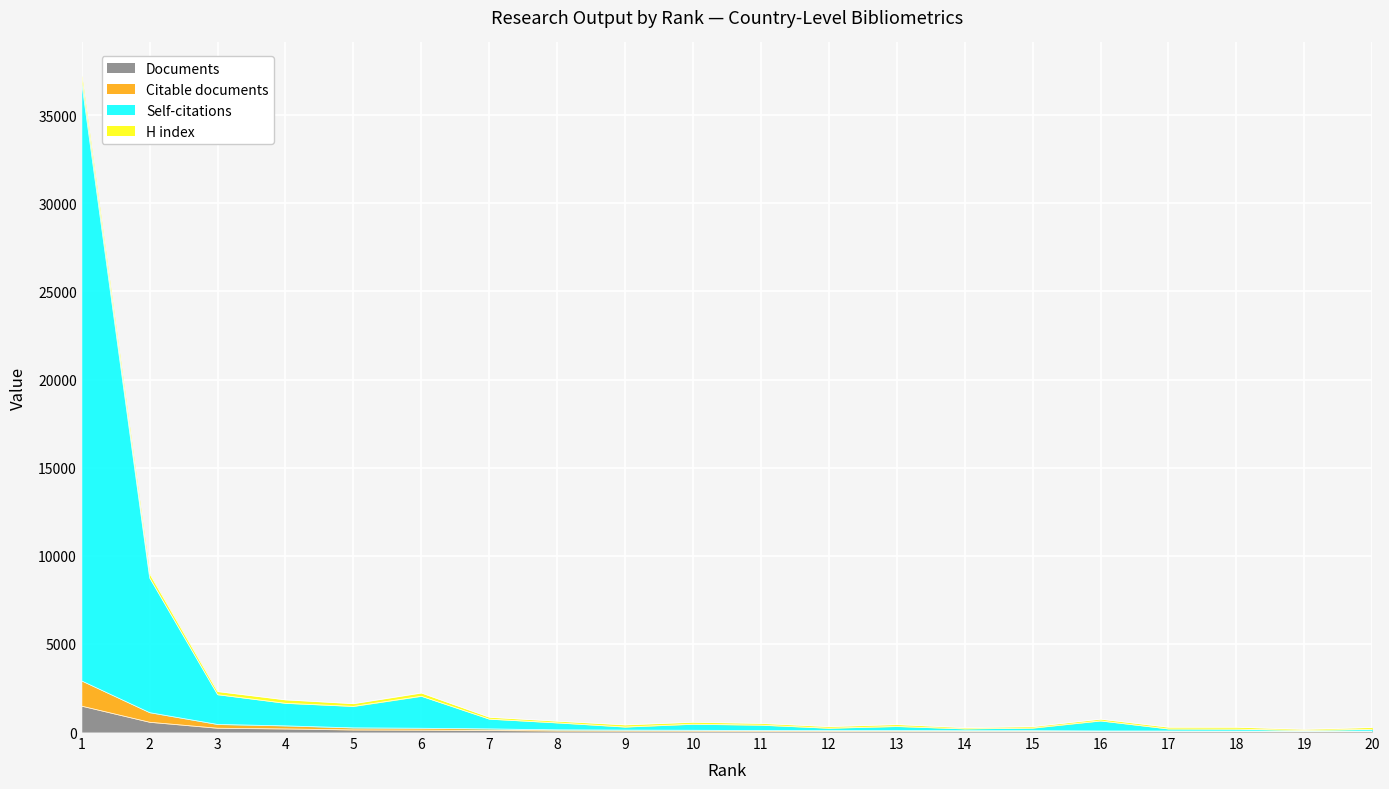

Which series has the widest spread of values?

Self-citations